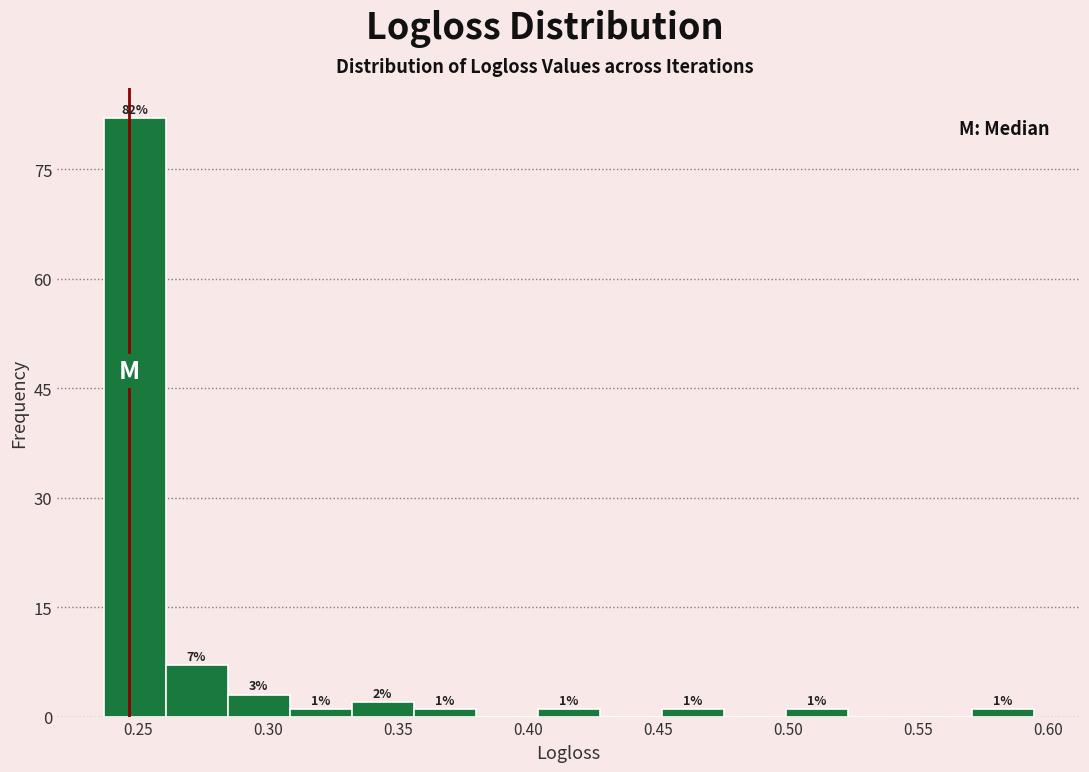

Over which range of the x-axis is the bar tallest?

0.235 to 0.260